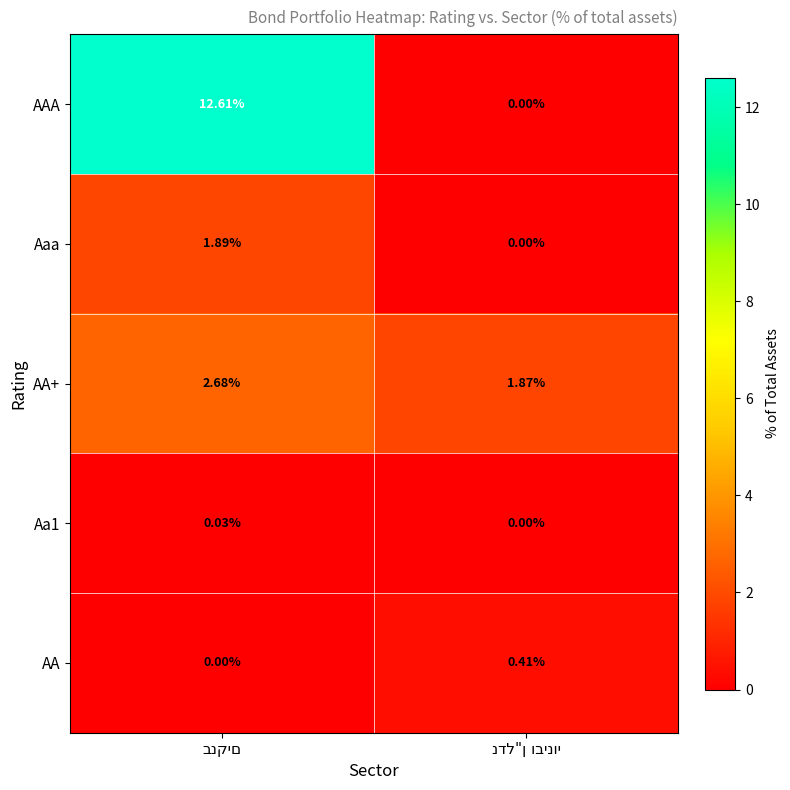

Which series has the largest total across all categories?

AAA